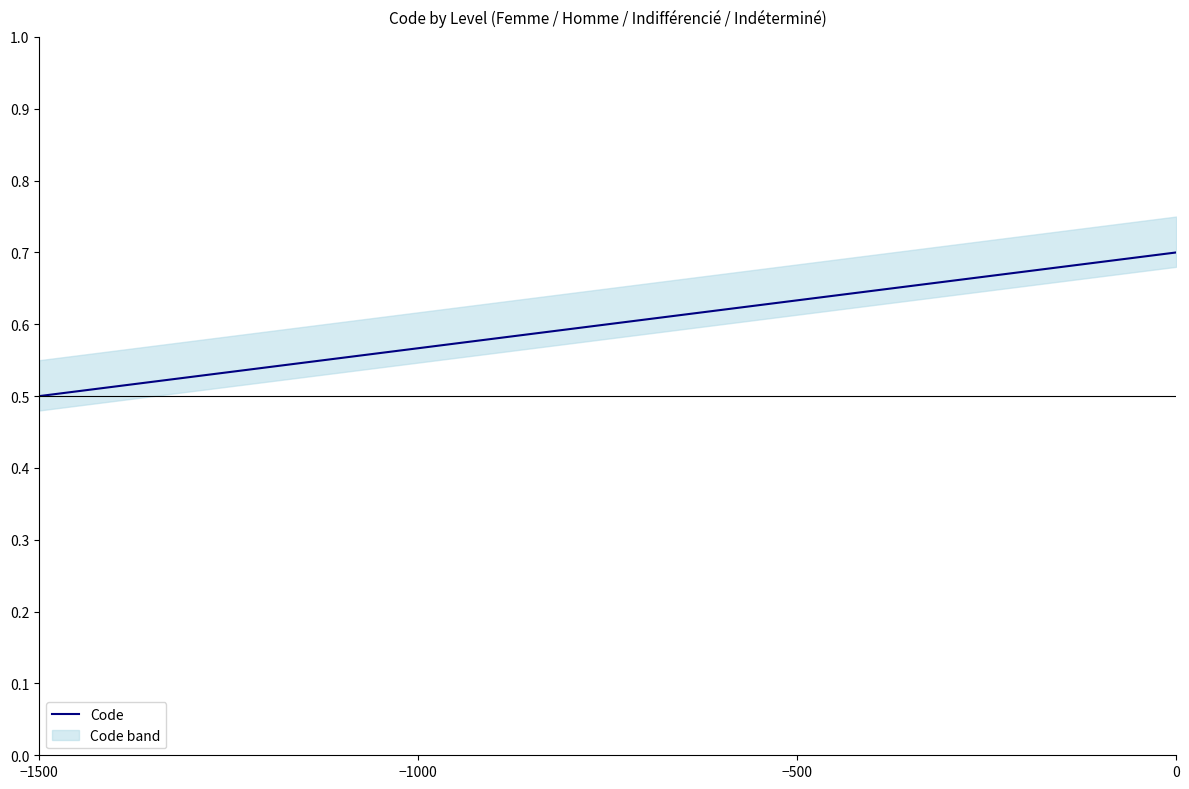

True or false: the data shows 0.4 at −500.

False